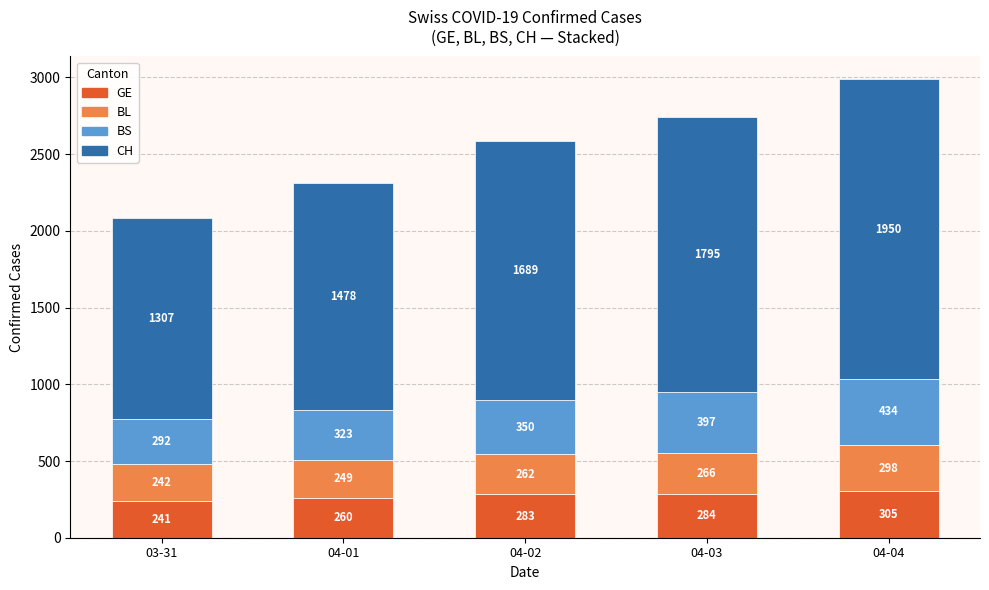

What is the difference between the maximum and minimum values in the GE series?

64